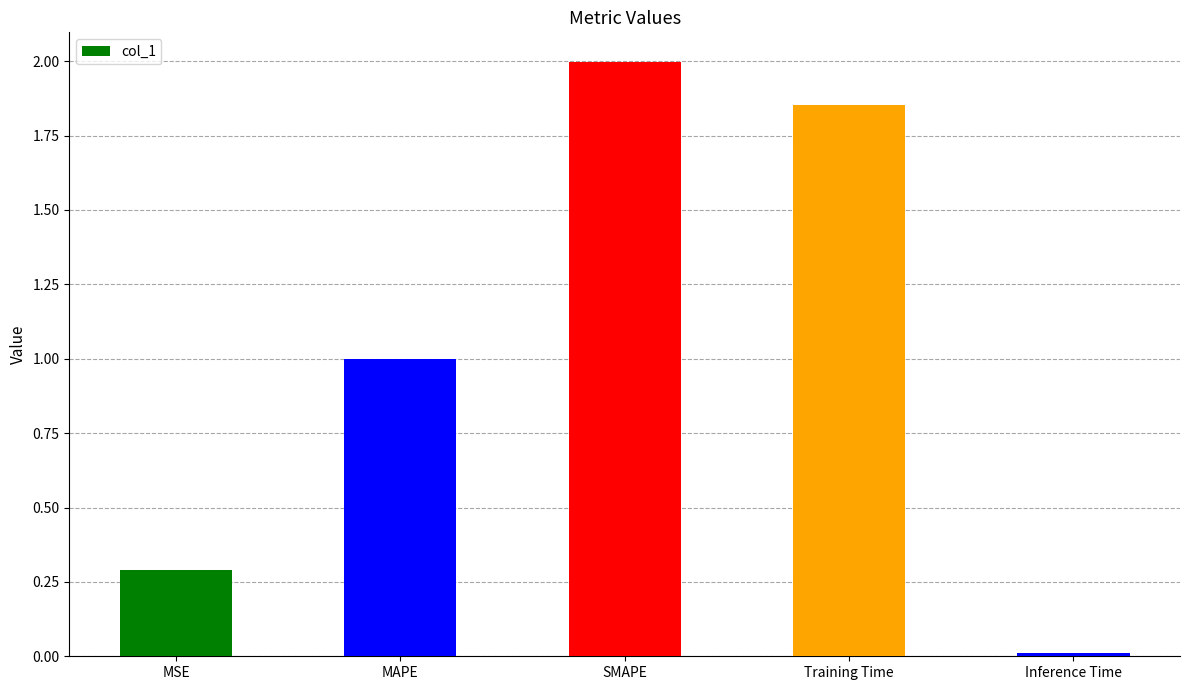

What is the label of the 2nd bar from the left?

MAPE